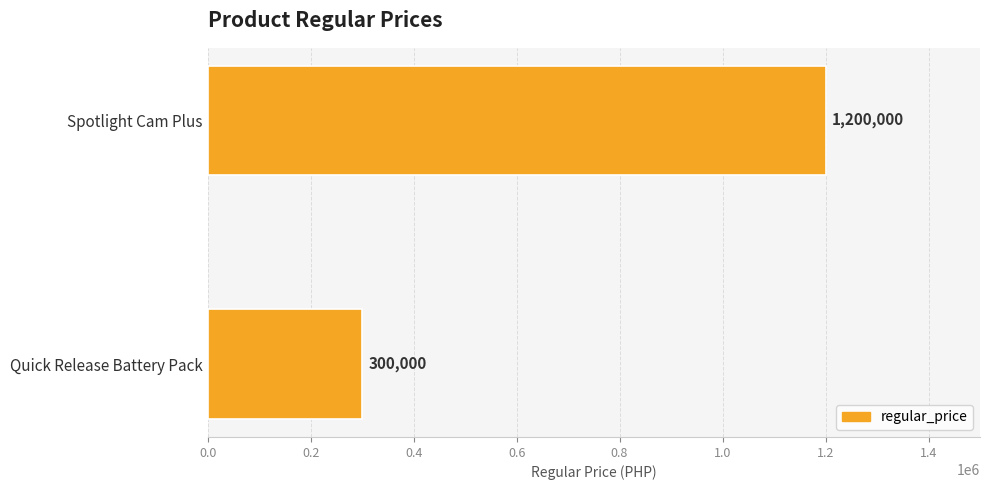

Count the number of categories in the chart.

2